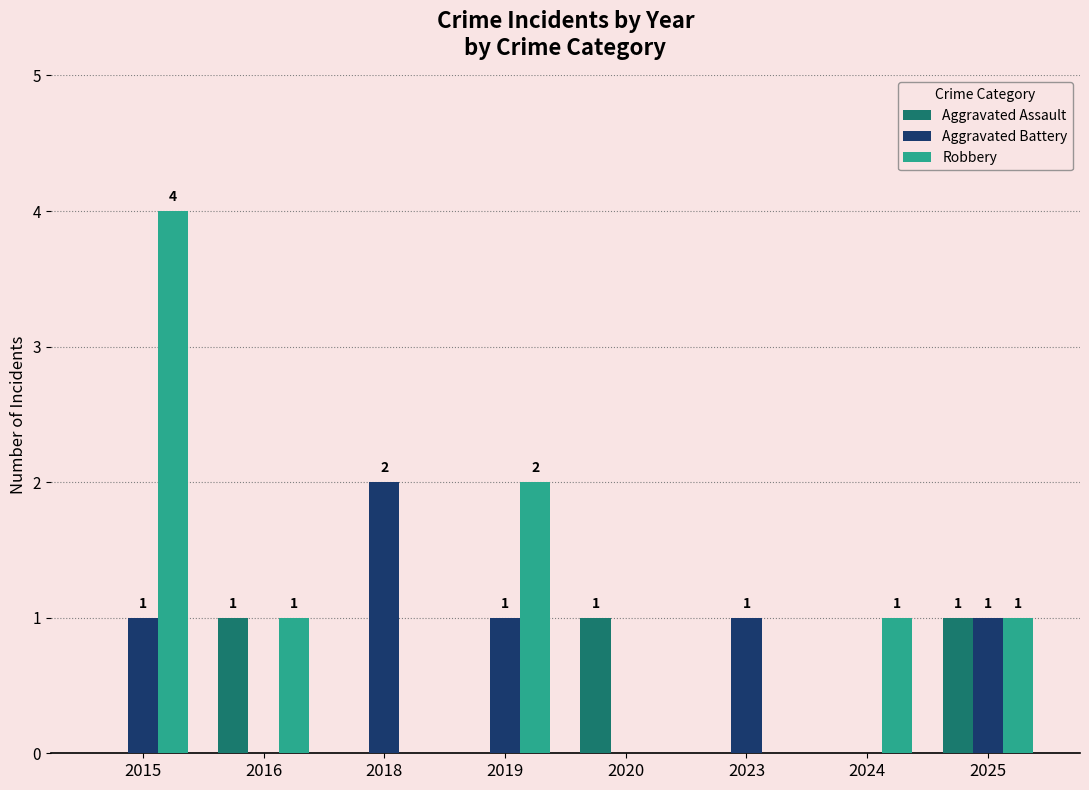

Reading left to right, extract all data points from this chart.

Aggravated Assault: 0	1	0	0	1	0	0	1
Aggravated Battery: 1	0	2	1	0	1	0	1
Robbery: 4	1	0	2	0	0	1	1